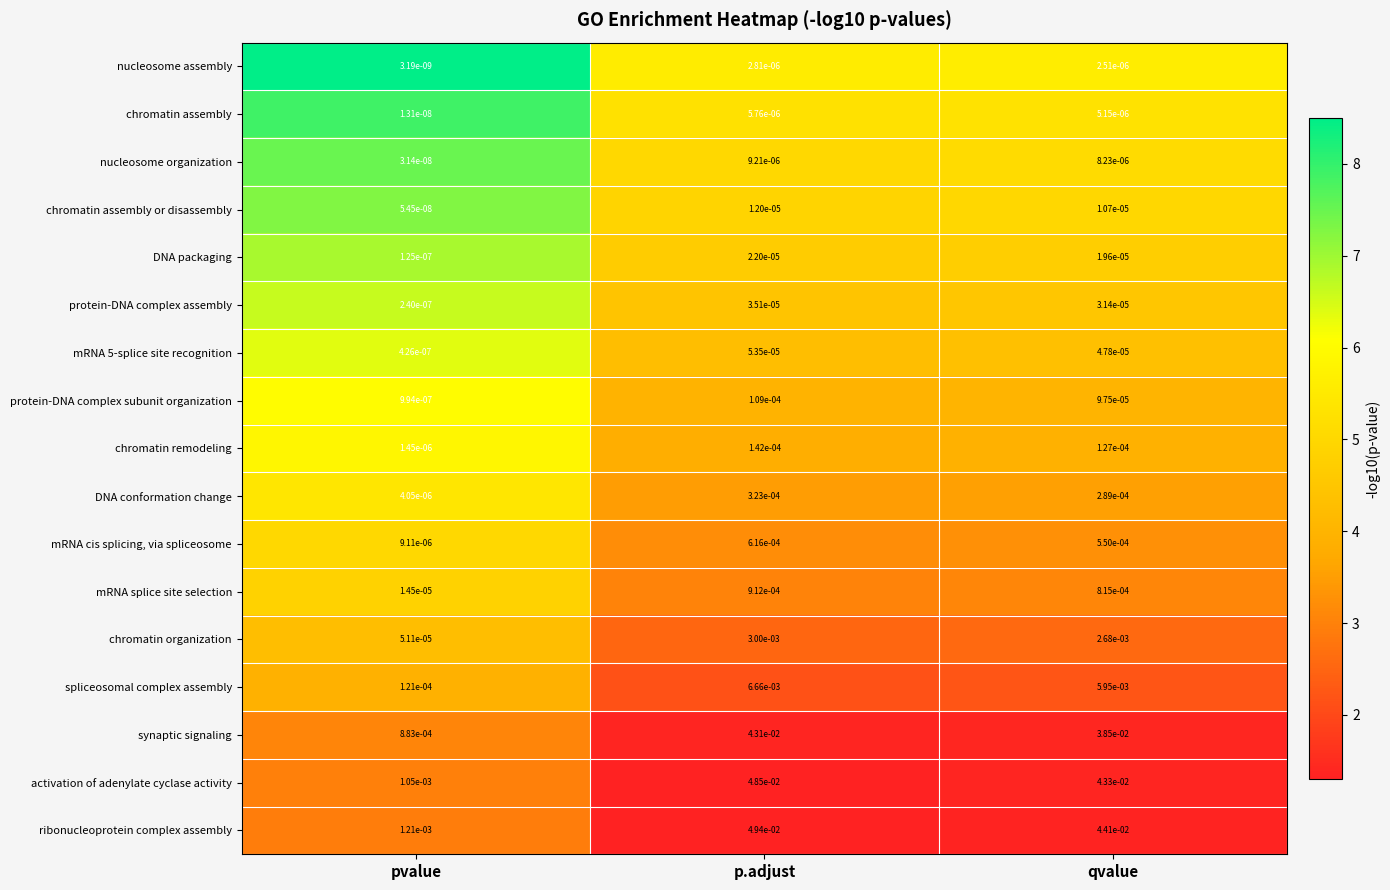

Rank the categories by activation of adenylate cyclase activity value from highest to lowest.

p.adjust, qvalue, pvalue